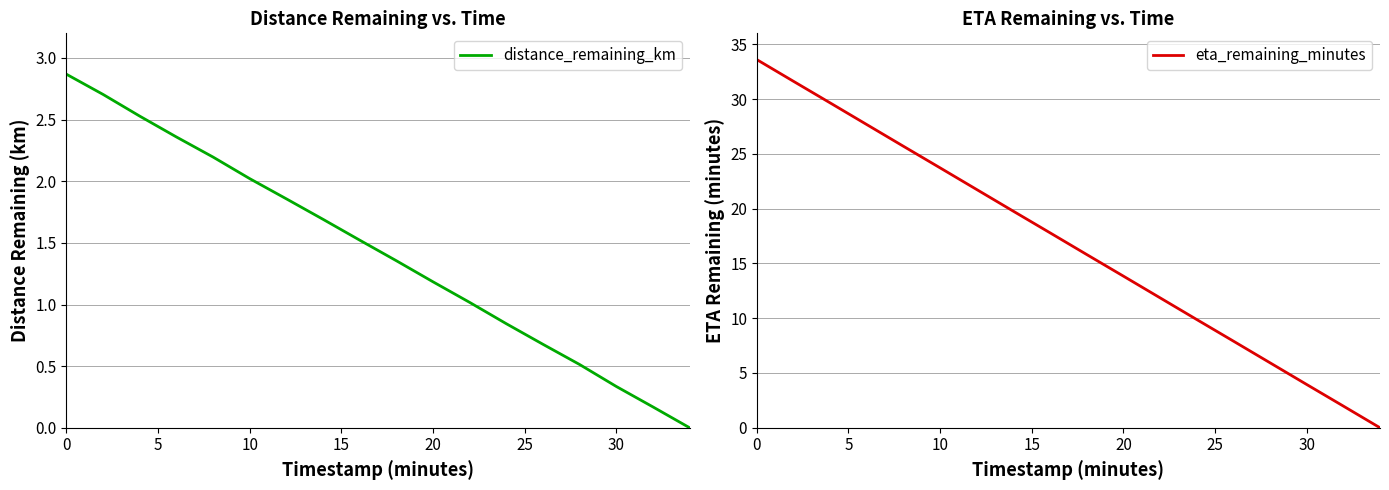

True or false: distance_remaining_km has a value of 0.1 at 30.

False